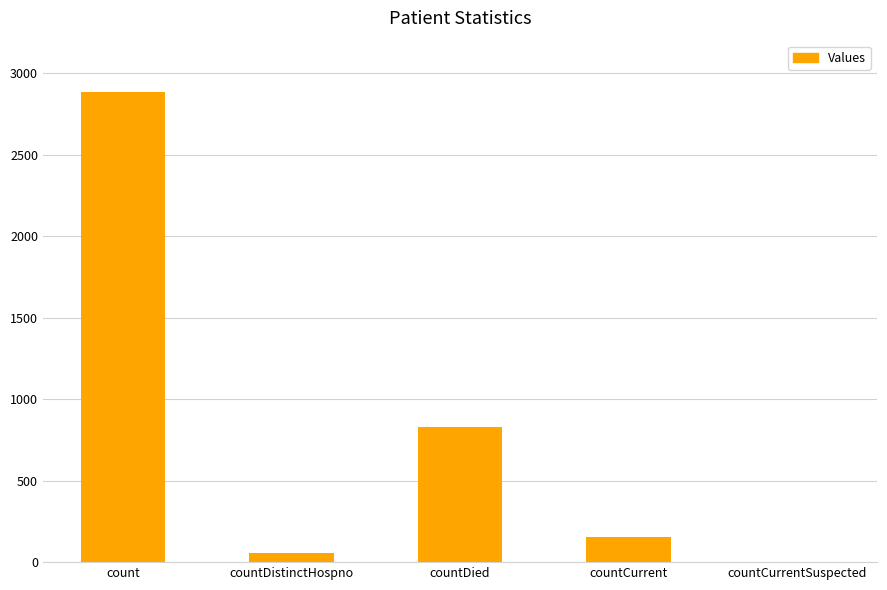

The value at countCurrent is 156. True or false?

True